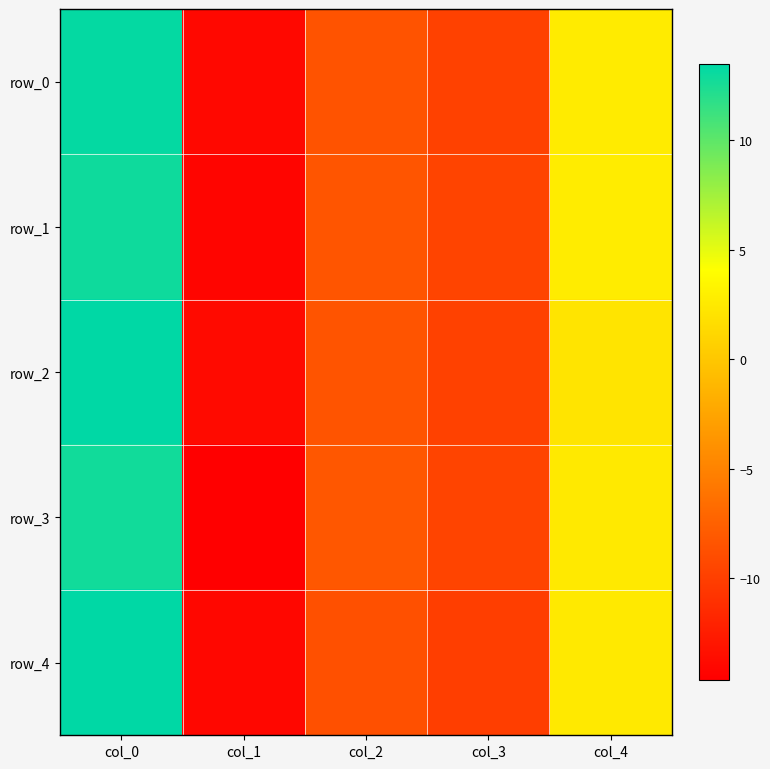

Is the value of row_3 at col_1 greater than the value of row_0 at col_3?

No